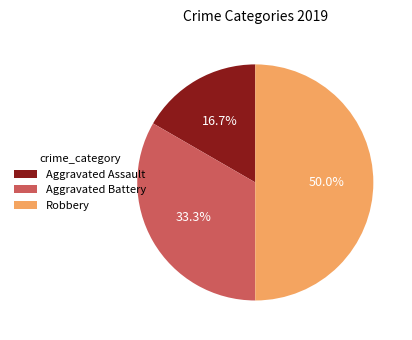

To the nearest percent, what is the combined percentage of Aggravated Assault and Robbery?

67%